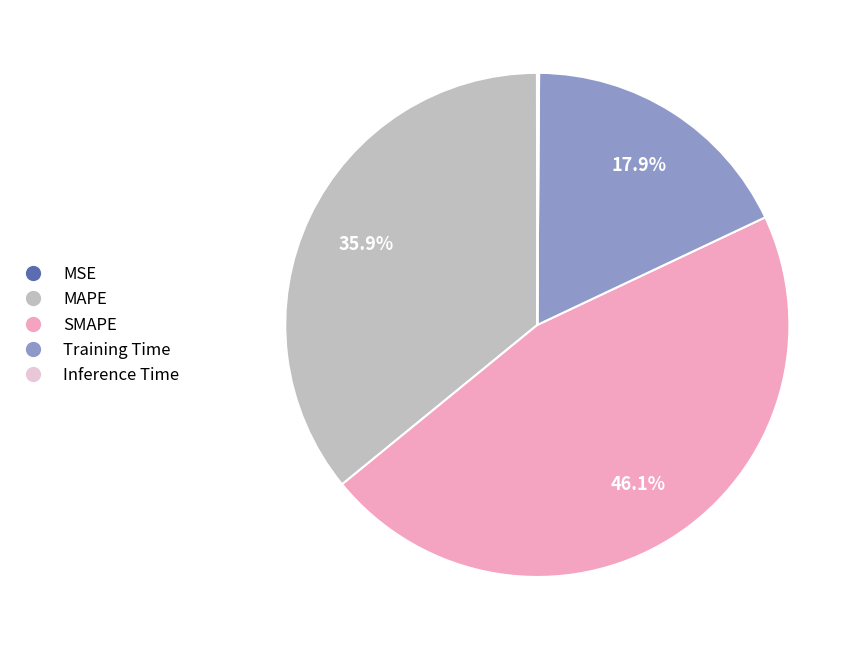

True or false: SMAPE accounts for 46% of the total.

True